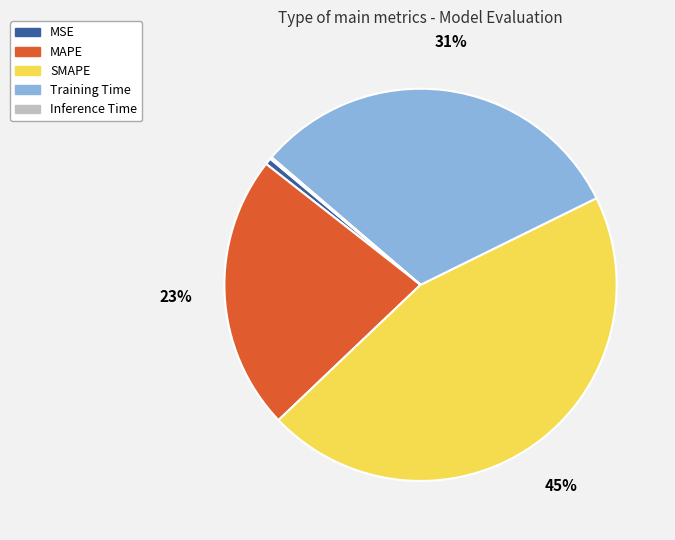

Does Training Time represent more than half of the total?

No